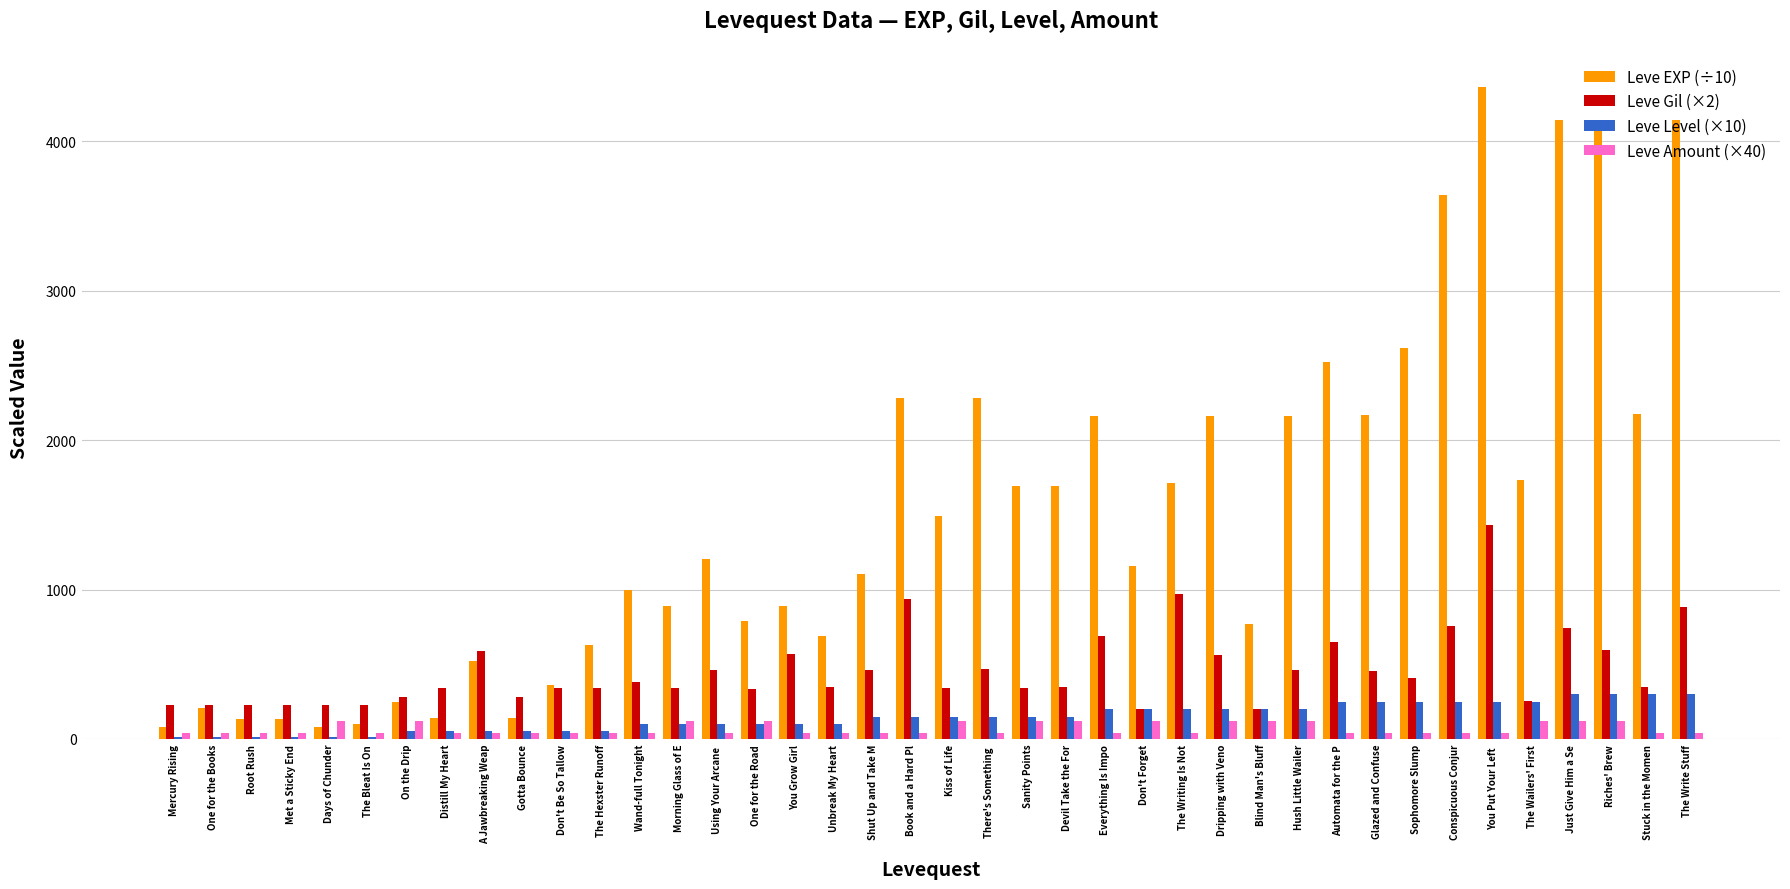

Is it true that Leve Gil (×2) equals 109 at Gotta Bounce?

False